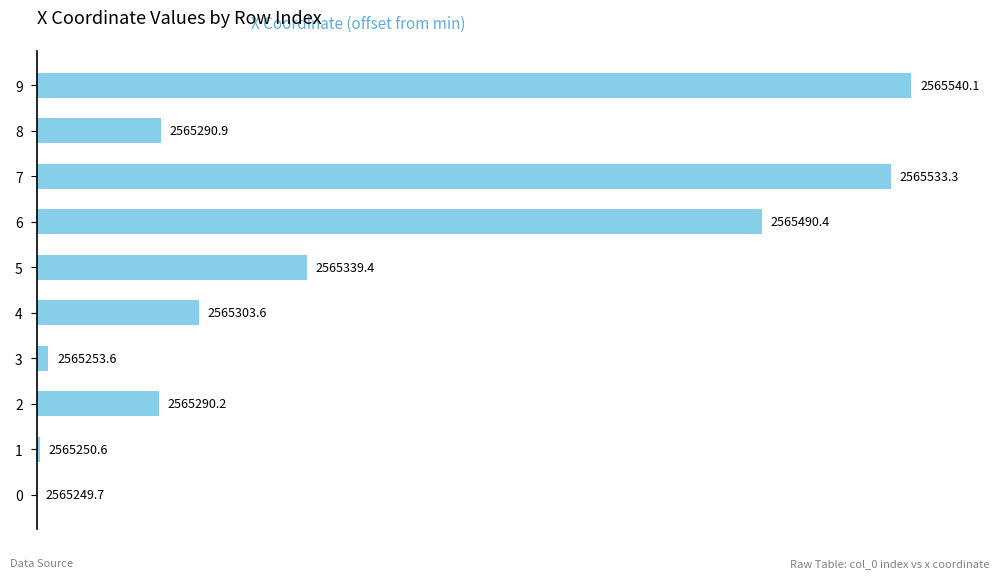

Are the bars horizontal?

Yes